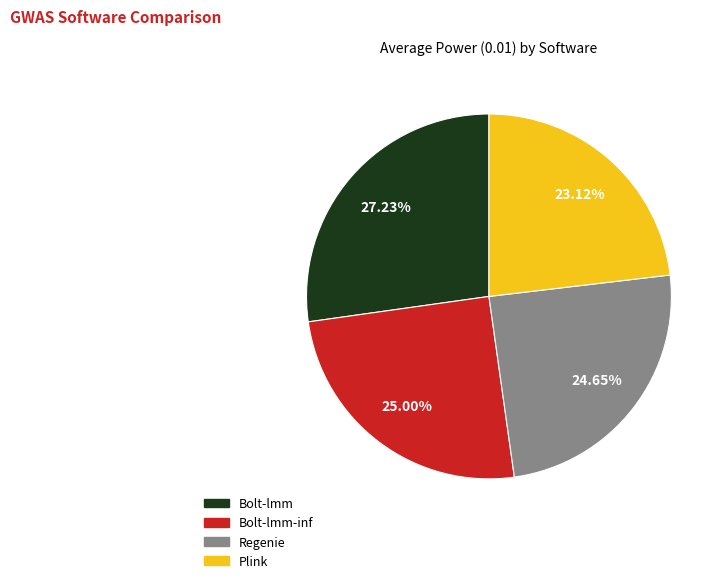

Is there a majority slice in this chart?

No